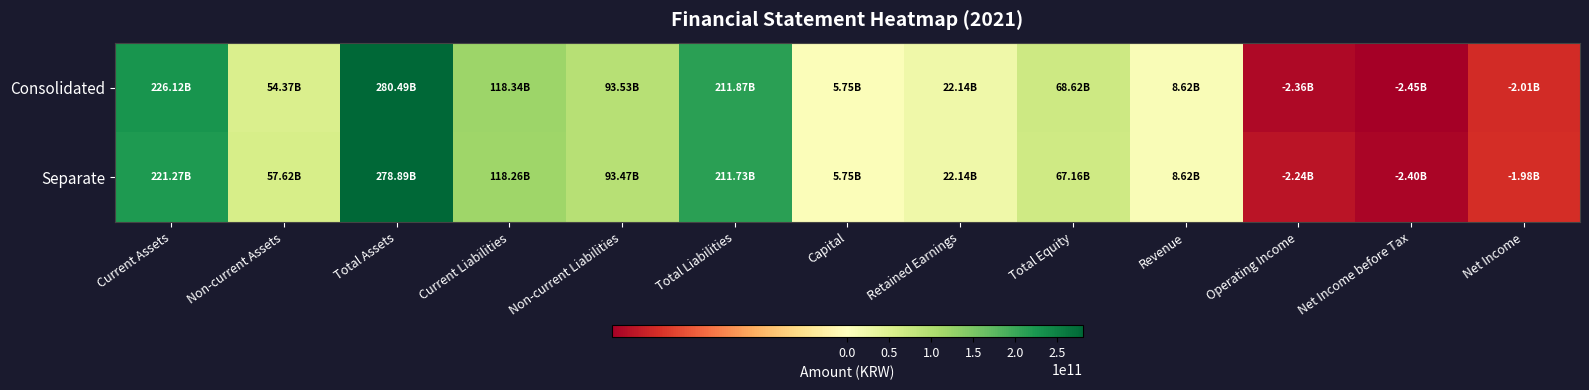

Rank the series by their average value, from highest to lowest.

Consolidated, Separate